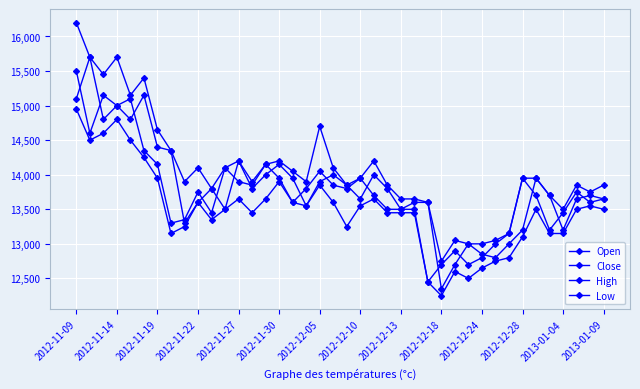

Where is Open nearest to the value 14025?

14